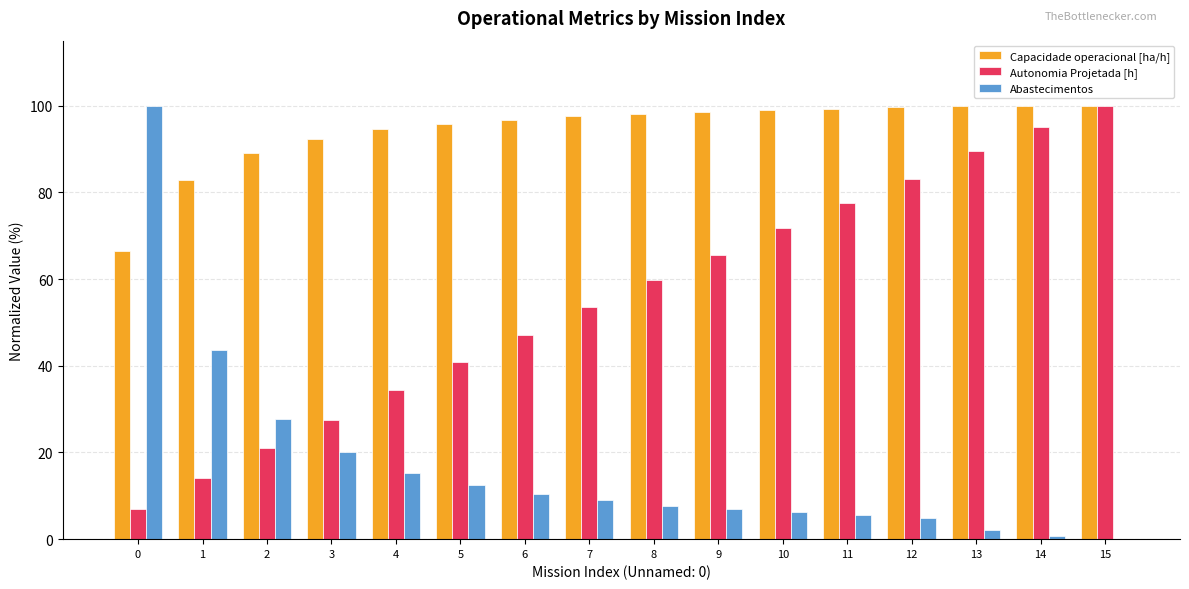

What is the sum of all Abastecimentos values?

272.9